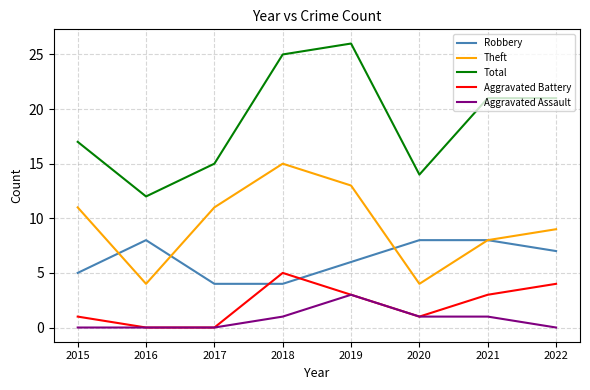

Reading right to left, extract all data points from this chart.

Robbery: 2022=7	2021=8	2020=8	2019=6	2018=4	2017=4	2016=8	2015=5
Theft: 2022=9	2021=8	2020=4	2019=13	2018=15	2017=11	2016=4	2015=11
Total: 2022=21	2021=21	2020=14	2019=26	2018=25	2017=15	2016=12	2015=17
Aggravated Battery: 2022=4	2021=3	2020=1	2019=3	2018=5	2017=0	2016=0	2015=1
Aggravated Assault: 2022=0	2021=1	2020=1	2019=3	2018=1	2017=0	2016=0	2015=0